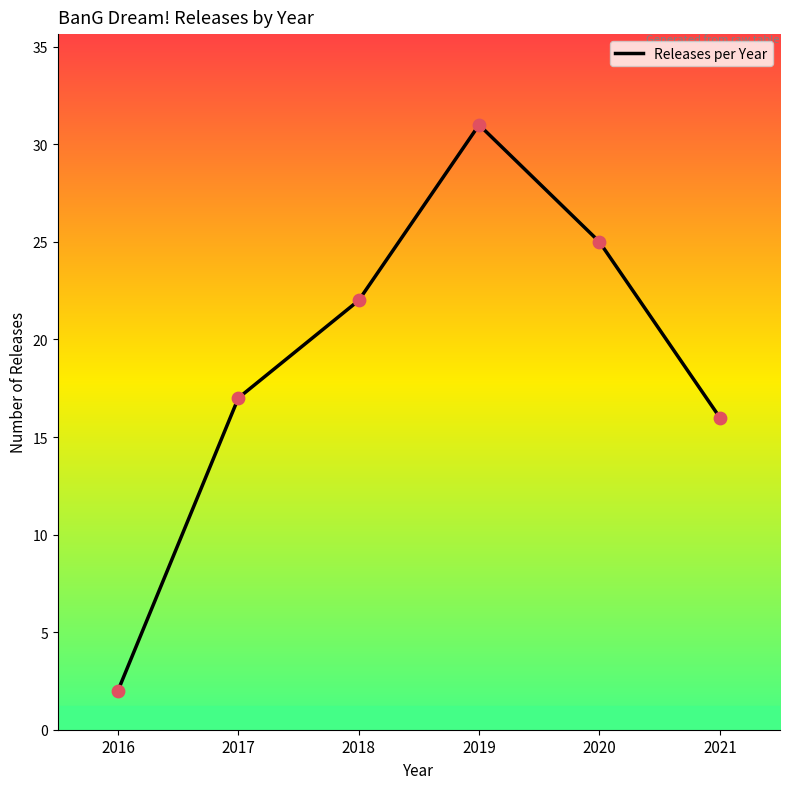

Between 2020 and 2018, which is larger?

2020